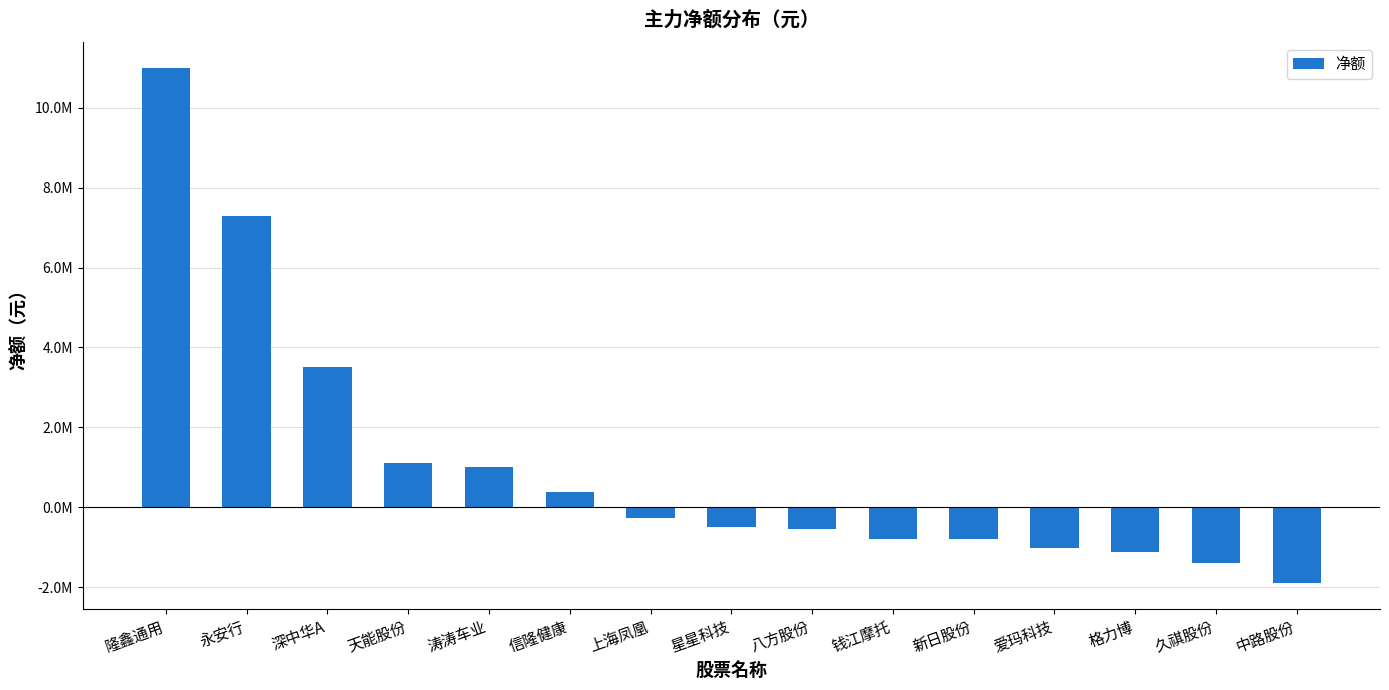

Read the value at 久祺股份.

-1386277